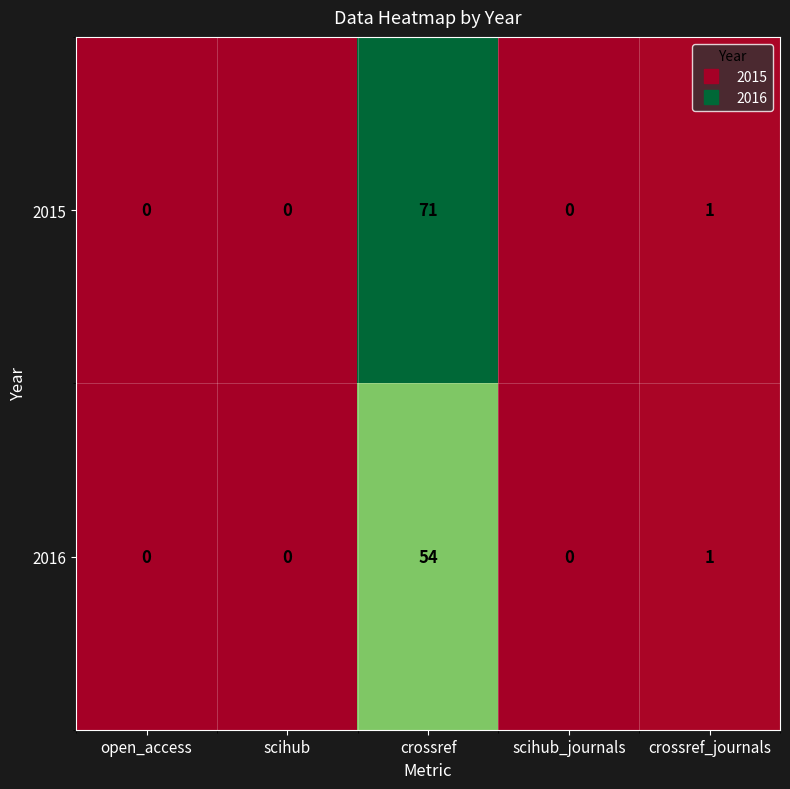

Rank the series by their maximum value, from highest to lowest.

2015, 2016